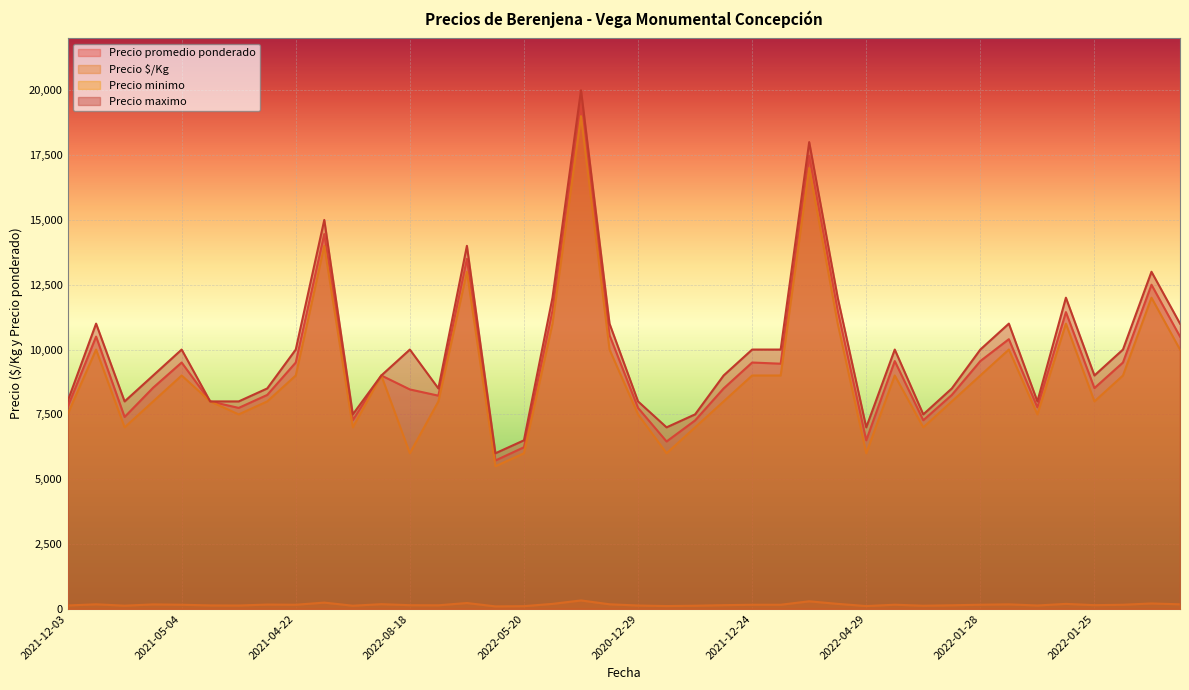

Which category has the lowest value across all series?

2022-06-02